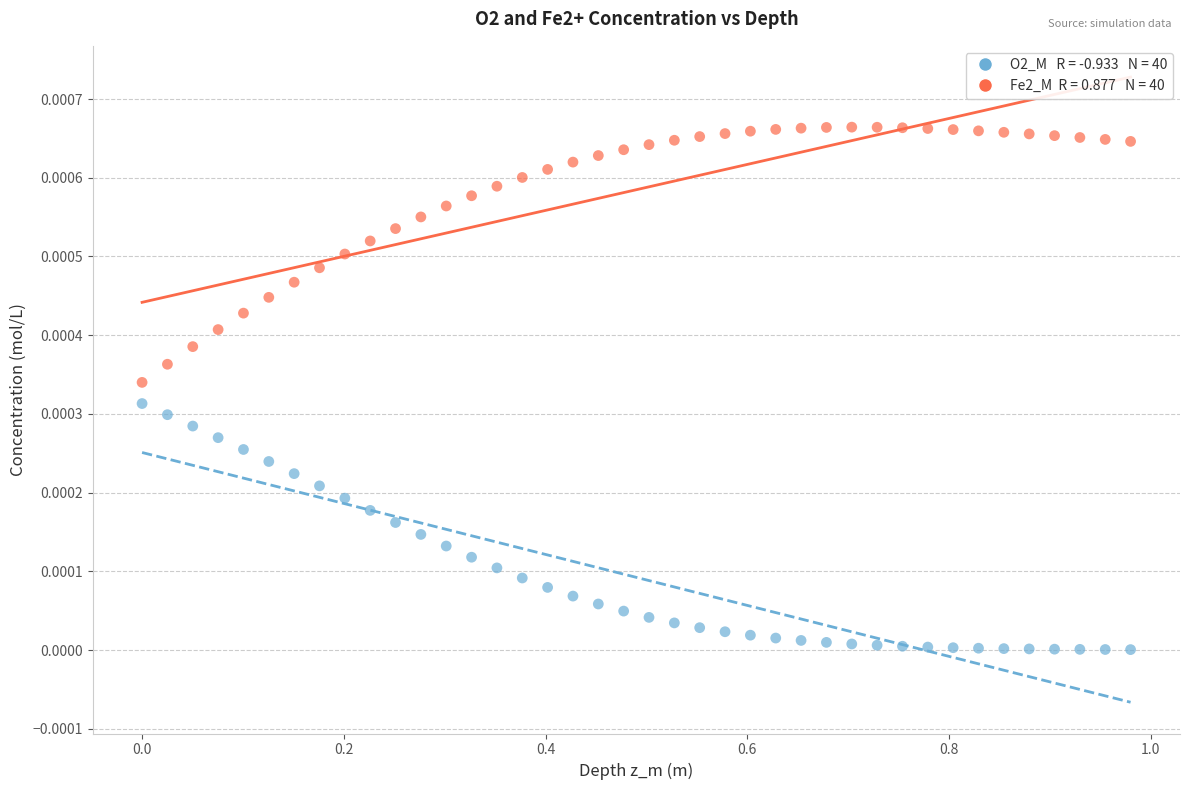

Across all data points, what is the range of X values (max minus min)?

1.0